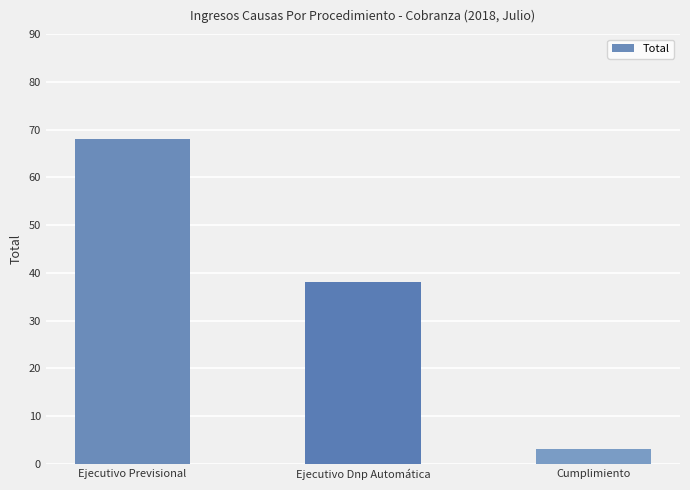

List the labels in order of value, largest first.

Ejecutivo Previsional, Ejecutivo Dnp Automática, Cumplimiento